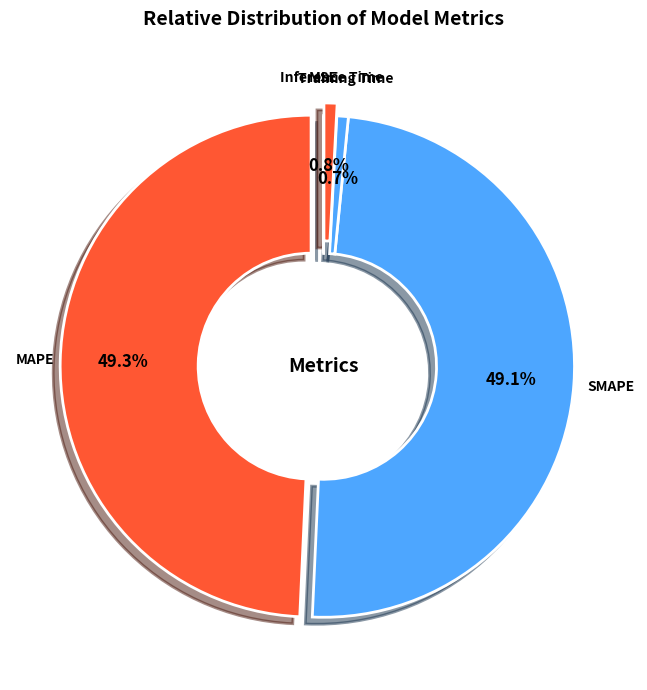

How much of the chart is everything except MAPE?

50.7%